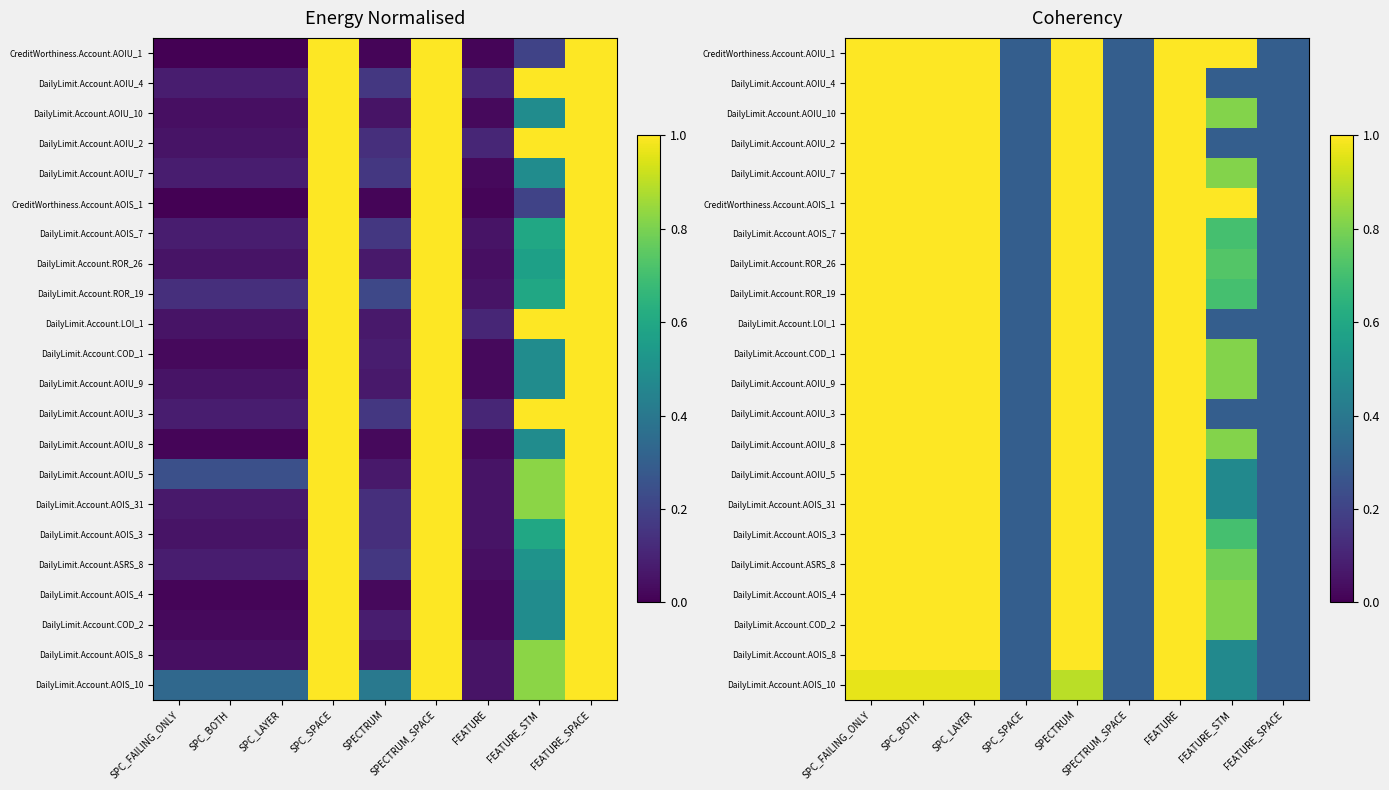

Between SPECTRUM and SPECTRUM_SPACE, which is larger?

SPECTRUM